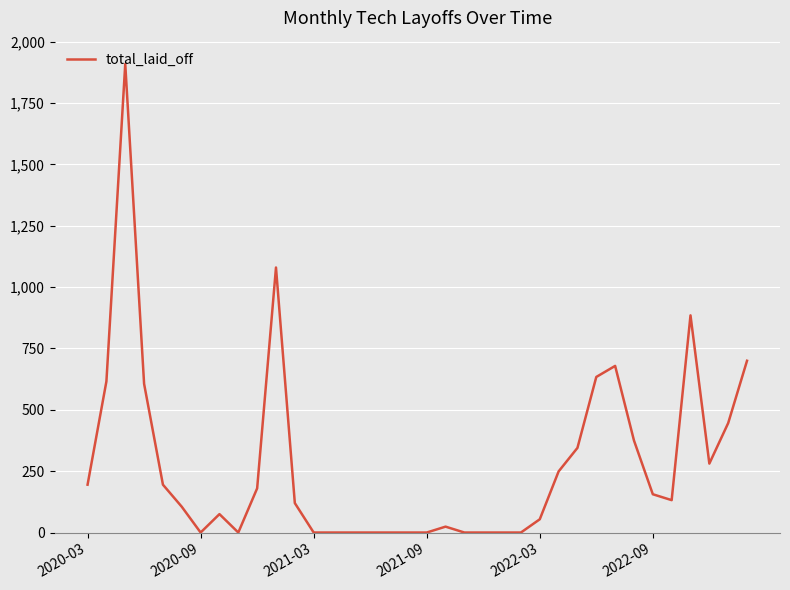

What is the difference between the maximum and minimum values?

1909